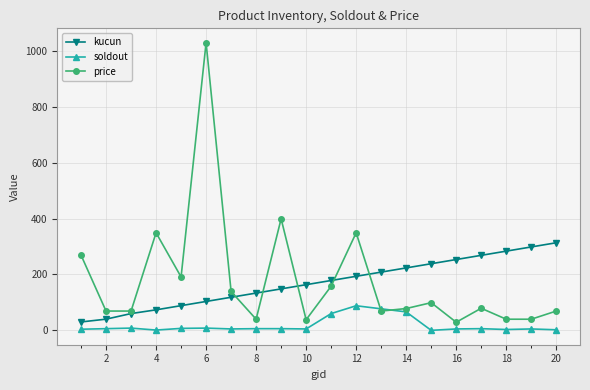

What is the sum of all price values?

3601.4